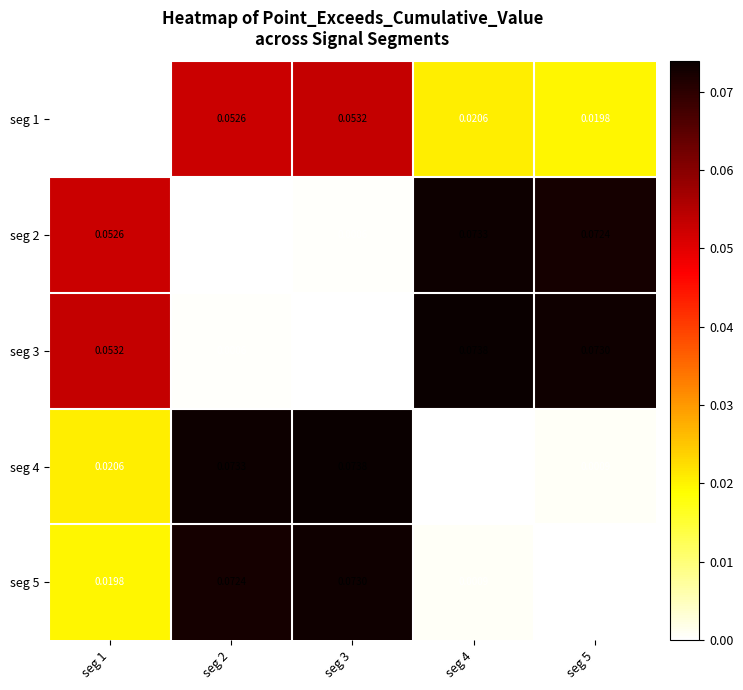

Is the value of seg 4 at seg 5 greater than the value of seg 3 at seg 5?

No